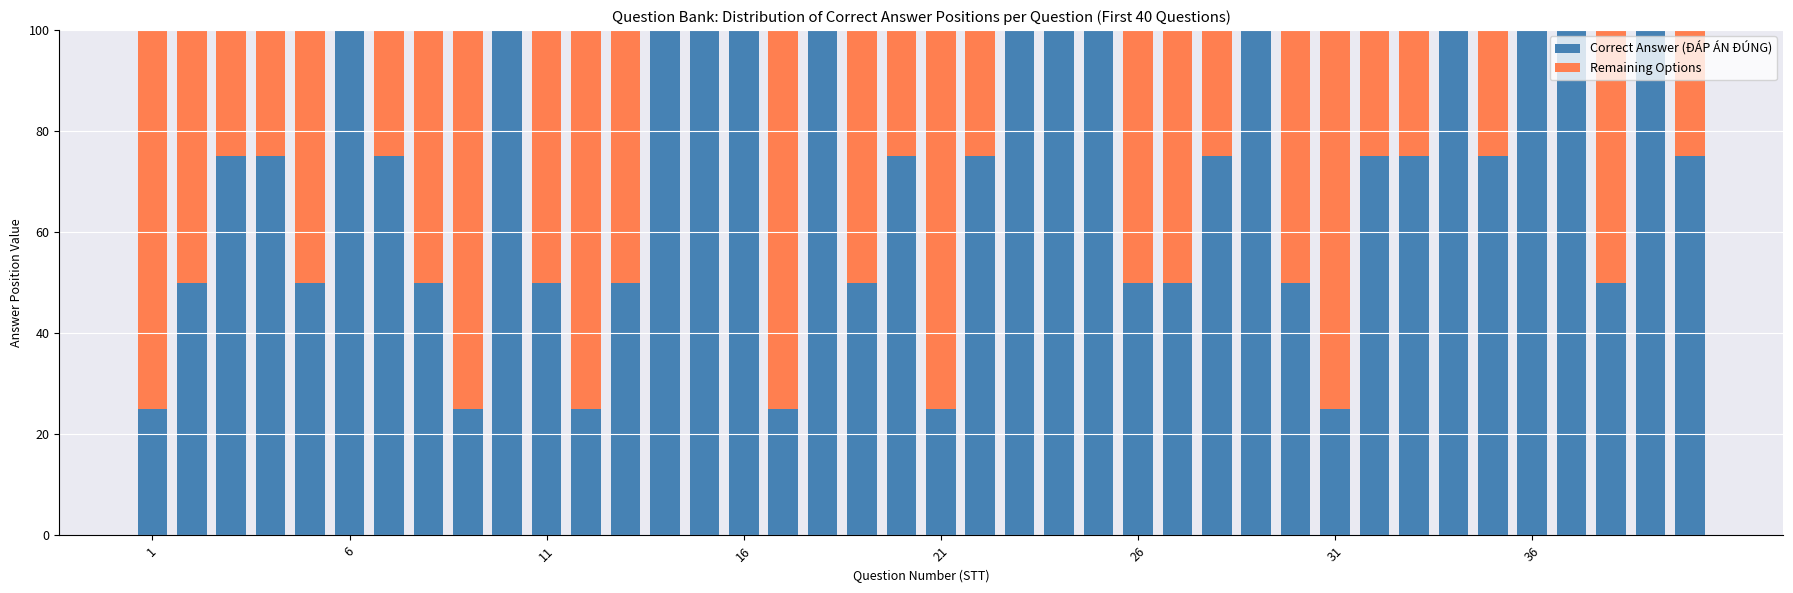

What is the maximum value for Correct Answer (ĐÁP ÁN ĐÚNG)?

100